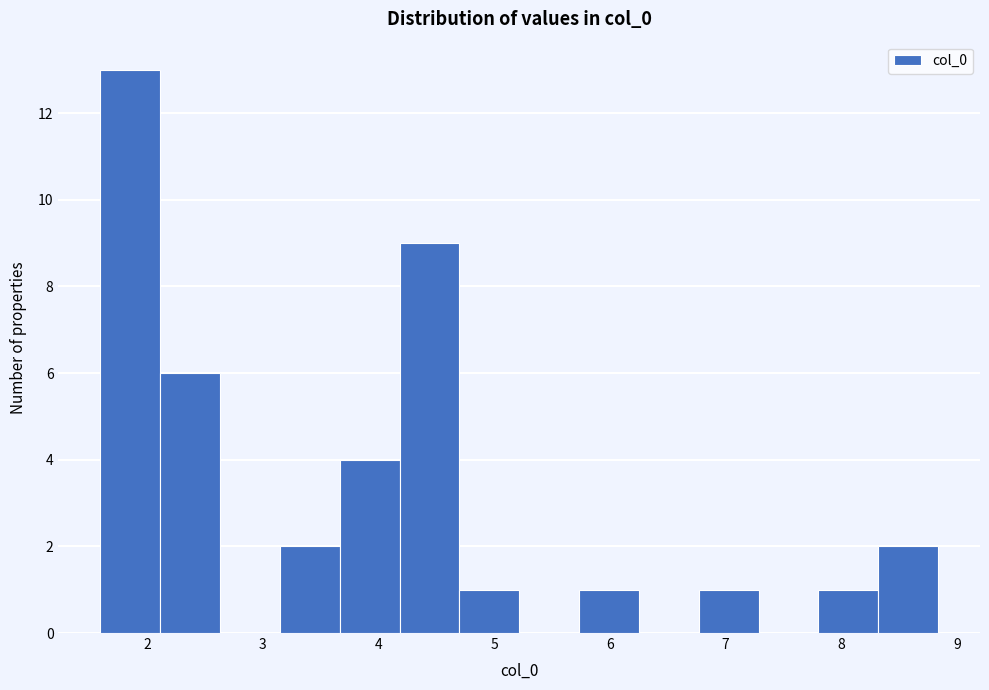

Reading left to right, transcribe this chart: for each bar, give the range it covers on the x-axis and its height. Neither the bar edges nor the heights are printed on the chart, so give them approximately, as read against the axes.

1.6 to 2.1: 13
2.1 to 2.6: 6
2.6 to 3.1: 0
3.1 to 3.7: 2
3.7 to 4.2: 4
4.2 to 4.7: 9
4.7 to 5.2: 1
5.2 to 5.7: 0
5.7 to 6.3: 1
6.3 to 6.8: 0
6.8 to 7.3: 1
7.3 to 7.8: 0
7.8 to 8.3: 1
8.3 to 8.8: 2